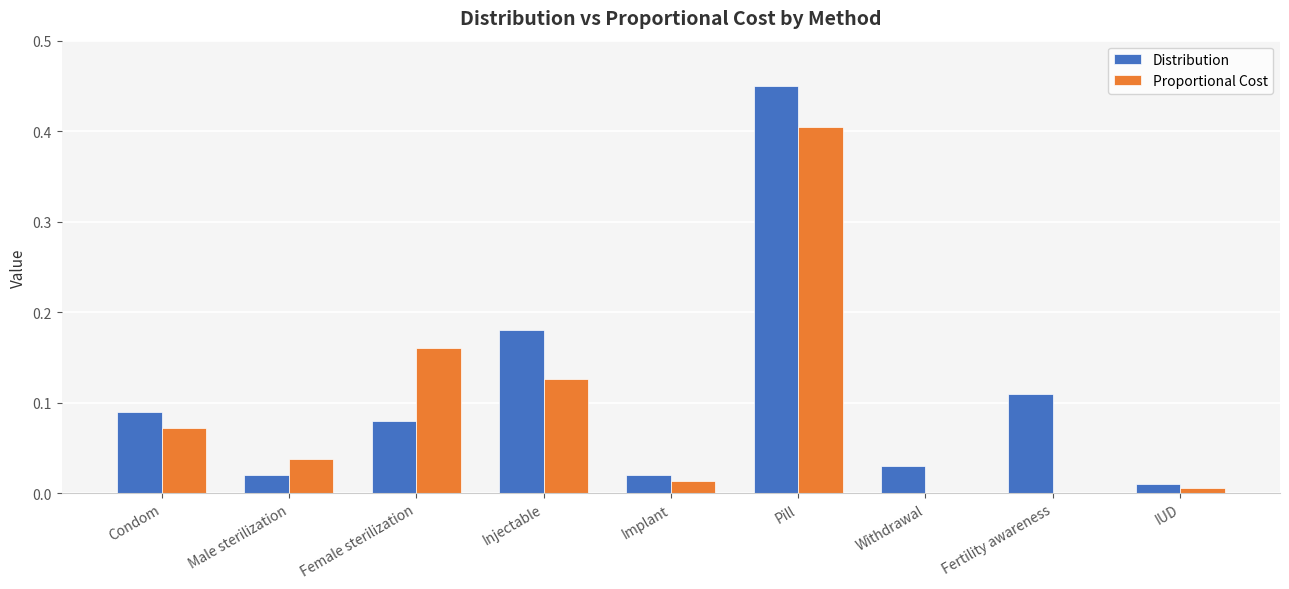

Is it true that Distribution equals 0.0 at Withdrawal?

True